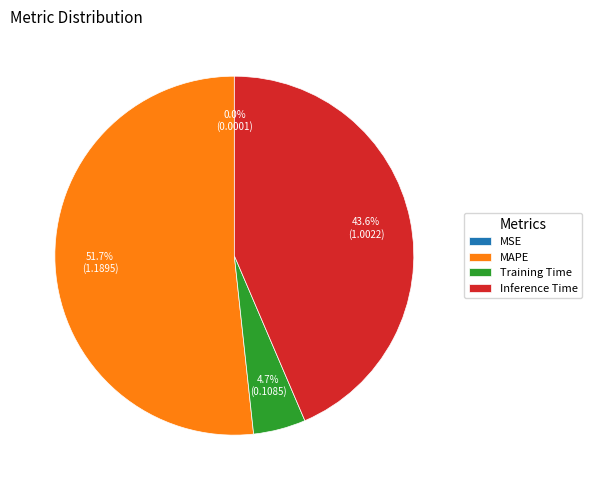

What is the ratio of the value at Inference Time to the value at MAPE?

0.8